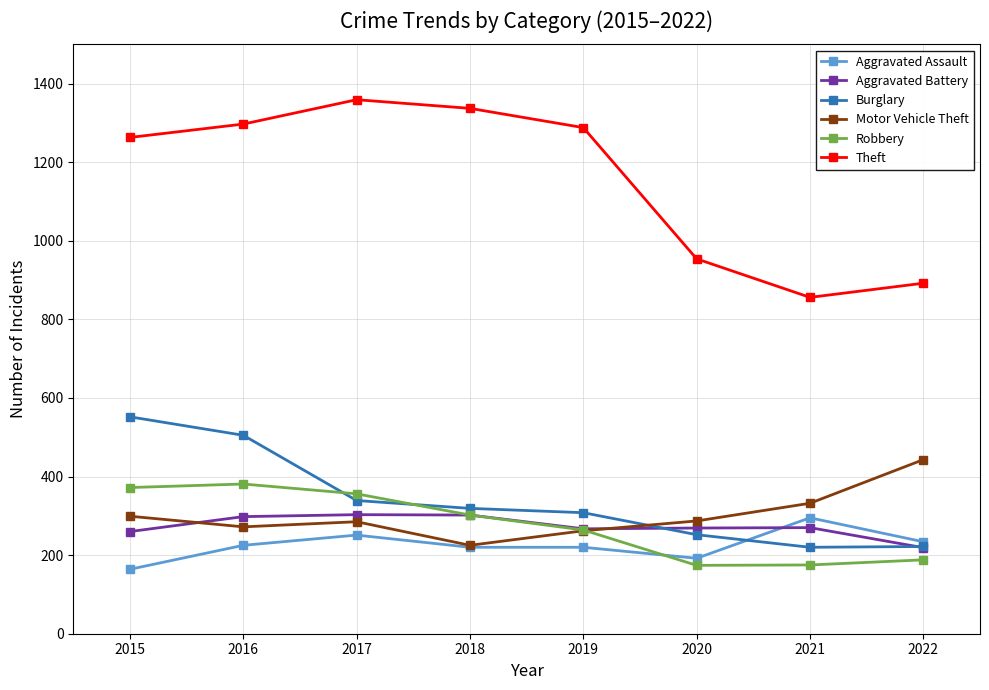

What is the spread (max minus min) of values at 2016?

1072